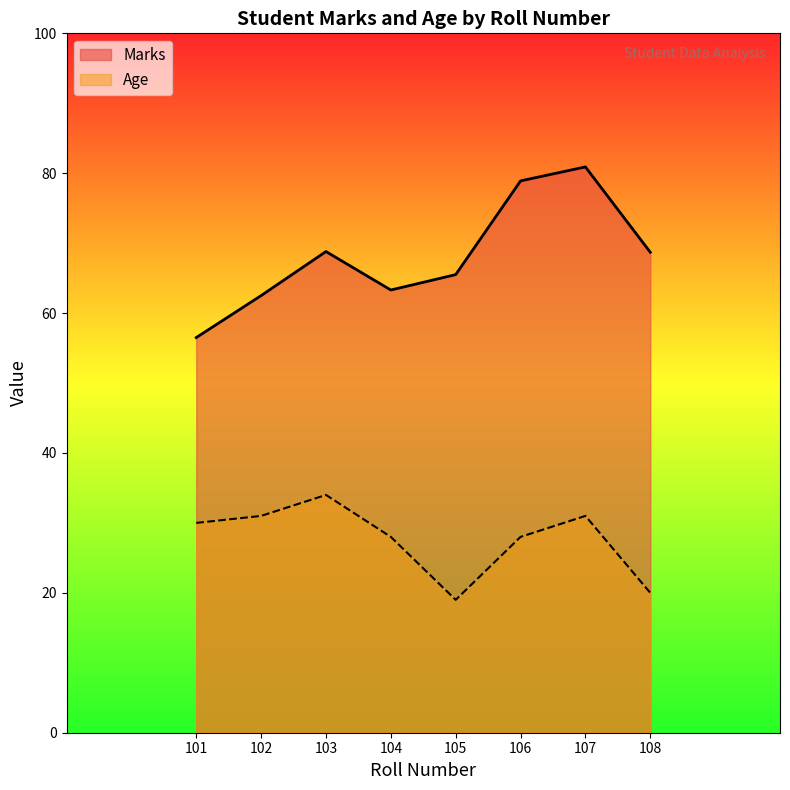

At which category does the chart reach its peak across all series?

107